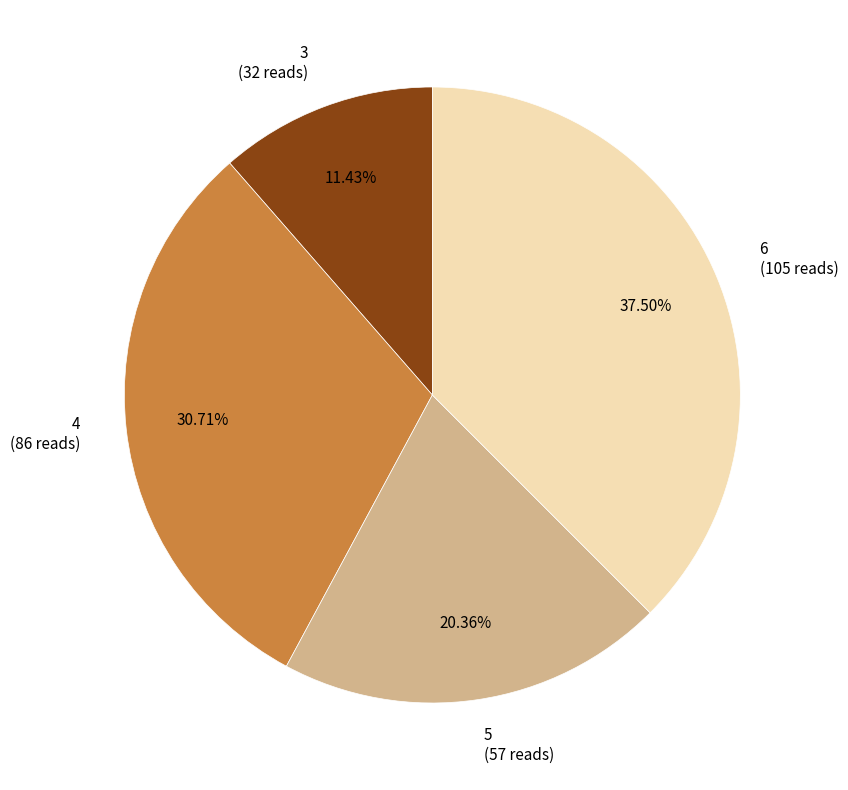

To the nearest percent, what is the difference between the largest and smallest slice percentages?

26%